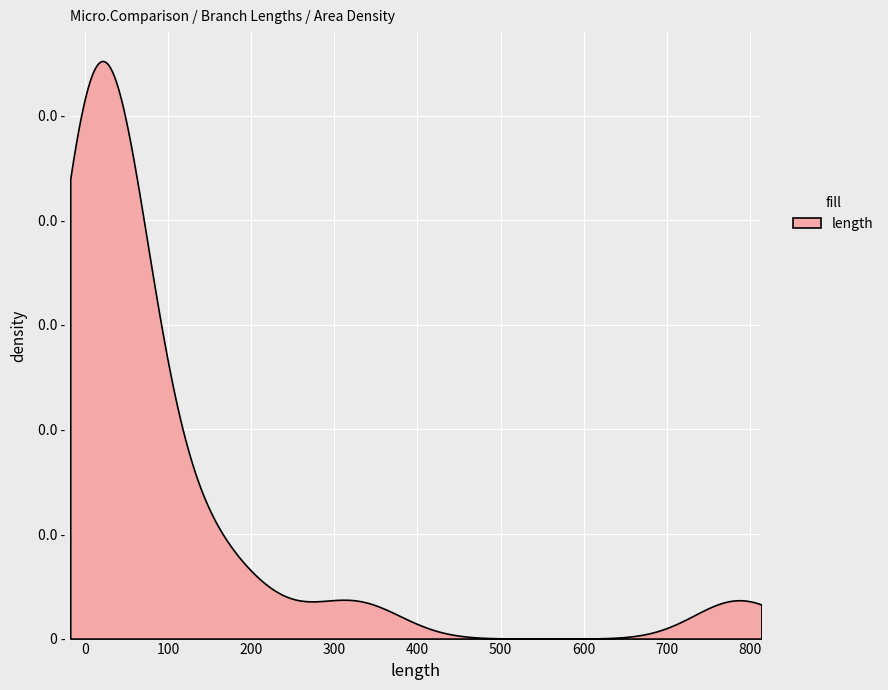

Between 20 and 12, which is larger?

20